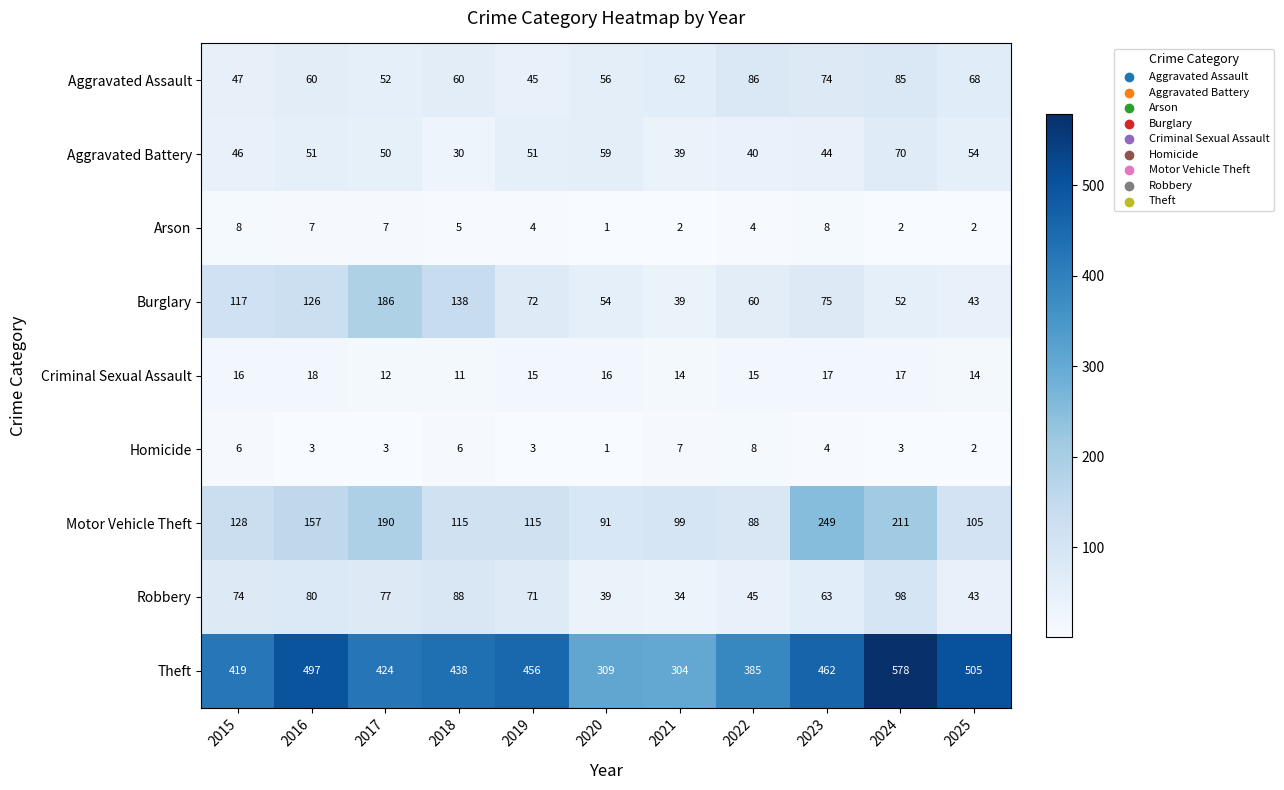

The Motor Vehicle Theft series shows 60 at 2020. True or false?

False